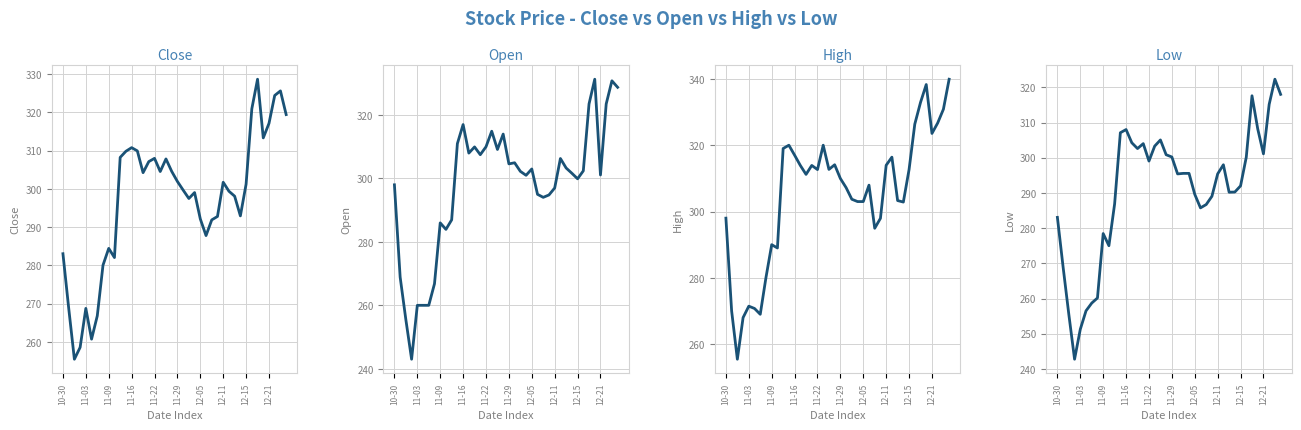

The Open series shows 180.3 at 12-05. True or false?

False